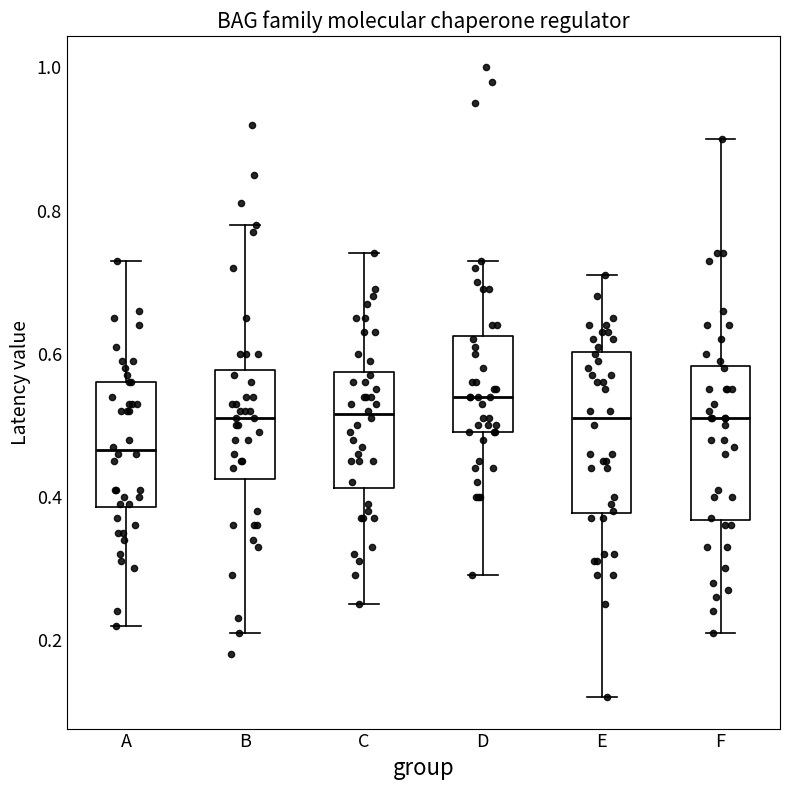

Which box has the lowest median line?

A